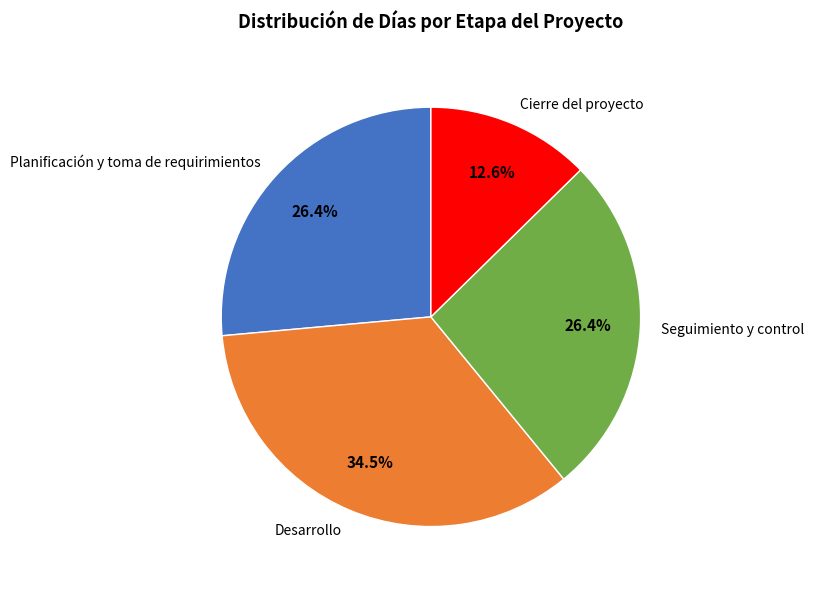

To the nearest percent, what is the average slice percentage?

25%